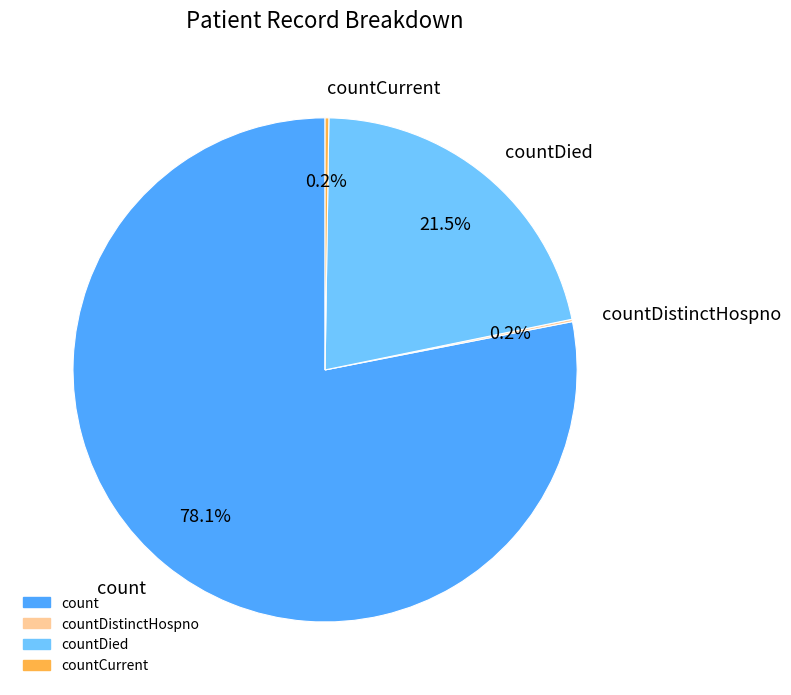

What is the ratio of the value at count to the value at countDied?

3.6